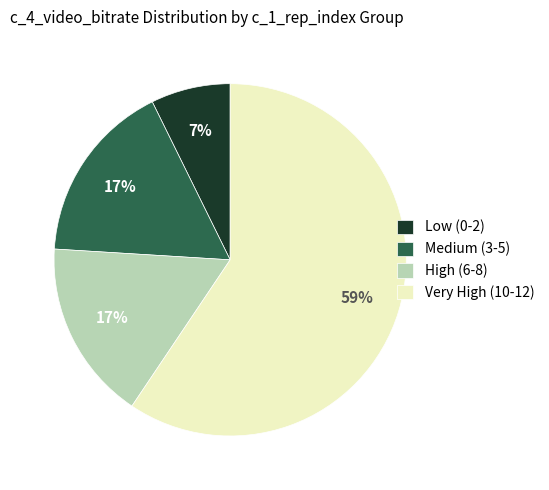

To the nearest percent, what percentage of the pie is Low (0-2)?

7%